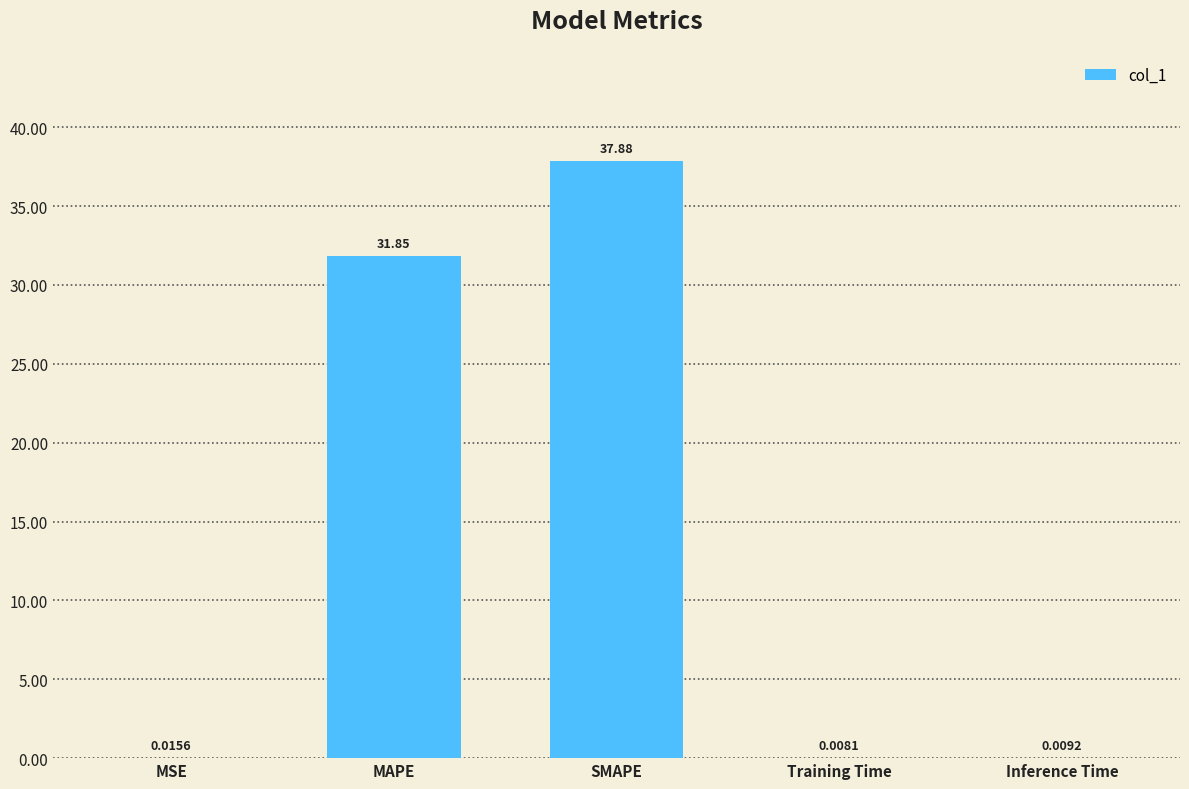

Which has a higher value, MSE or Inference Time?

MSE